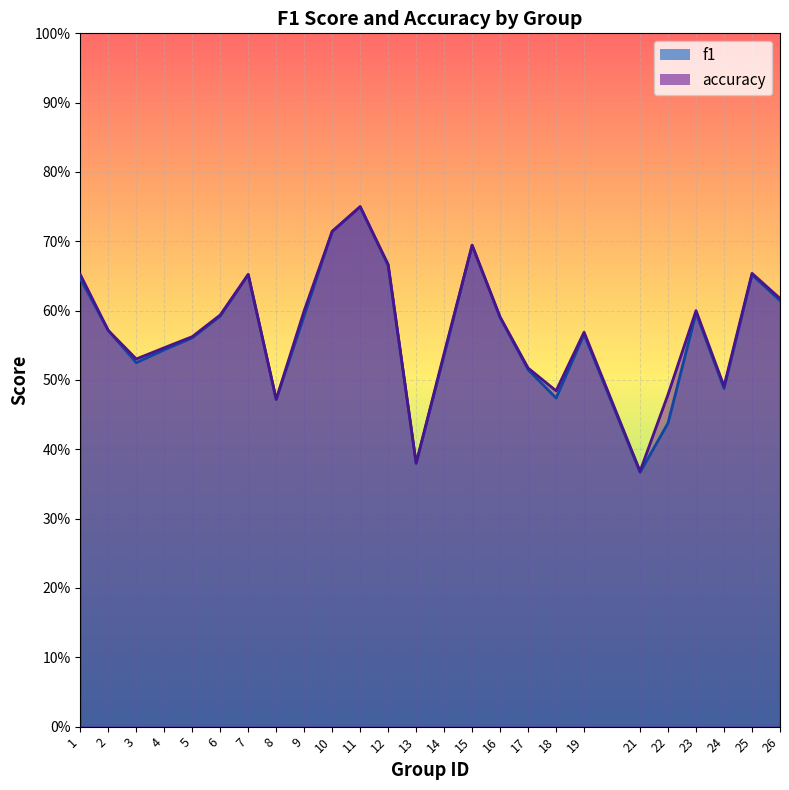

Rank the series by their average value, from lowest to highest.

f1, accuracy